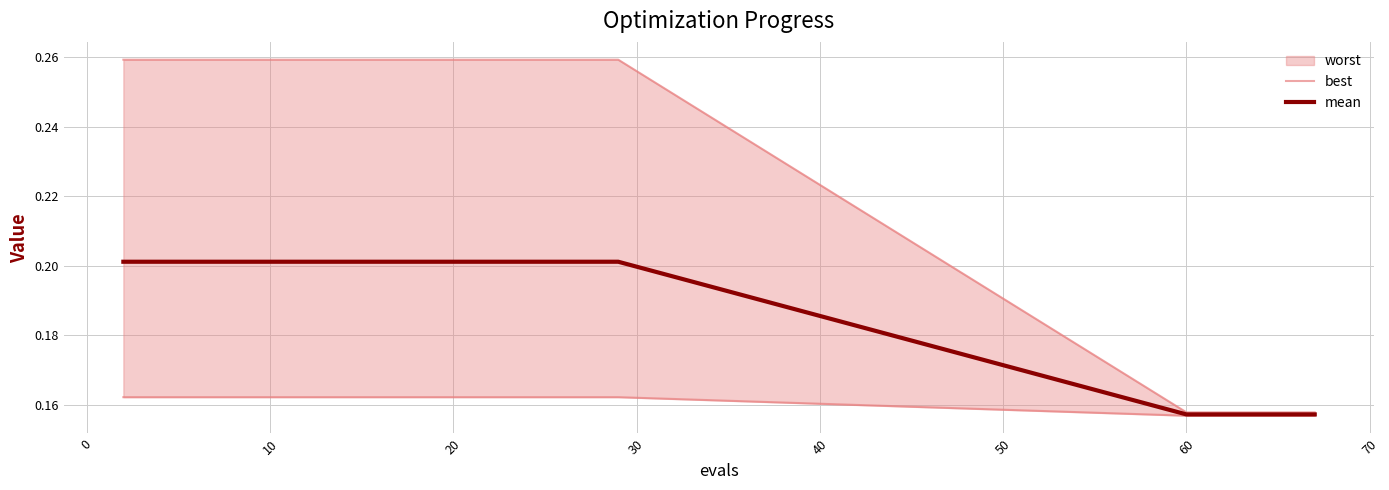

True or false: mean and best cross at least once.

False